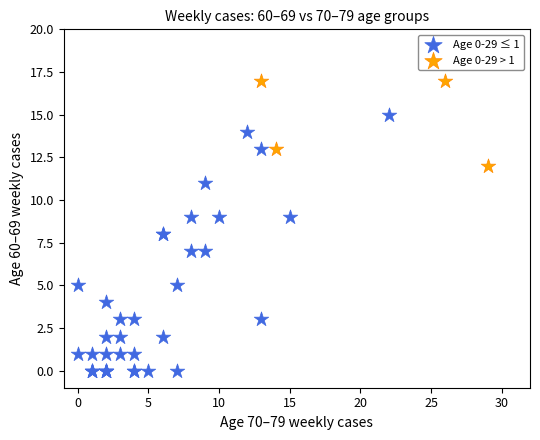

Which series contains the highest Y value?

Age 0-29 > 1